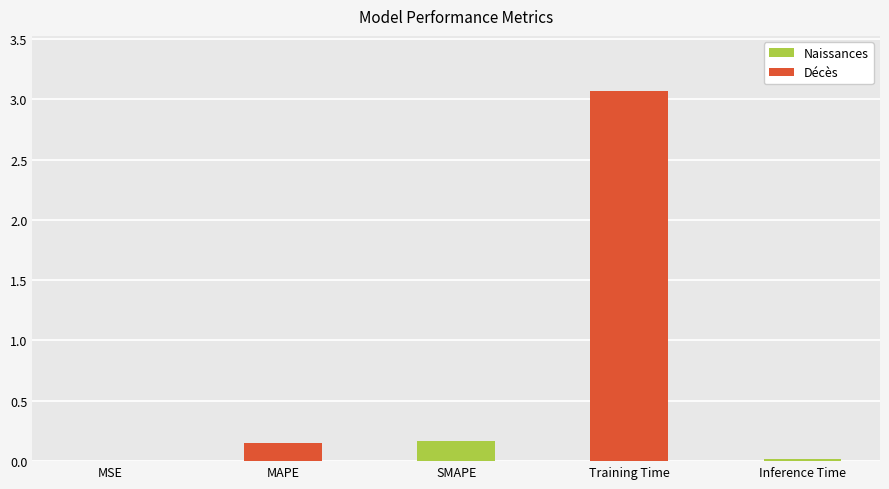

What is the sum of the values at Inference Time and Training Time?

3.1